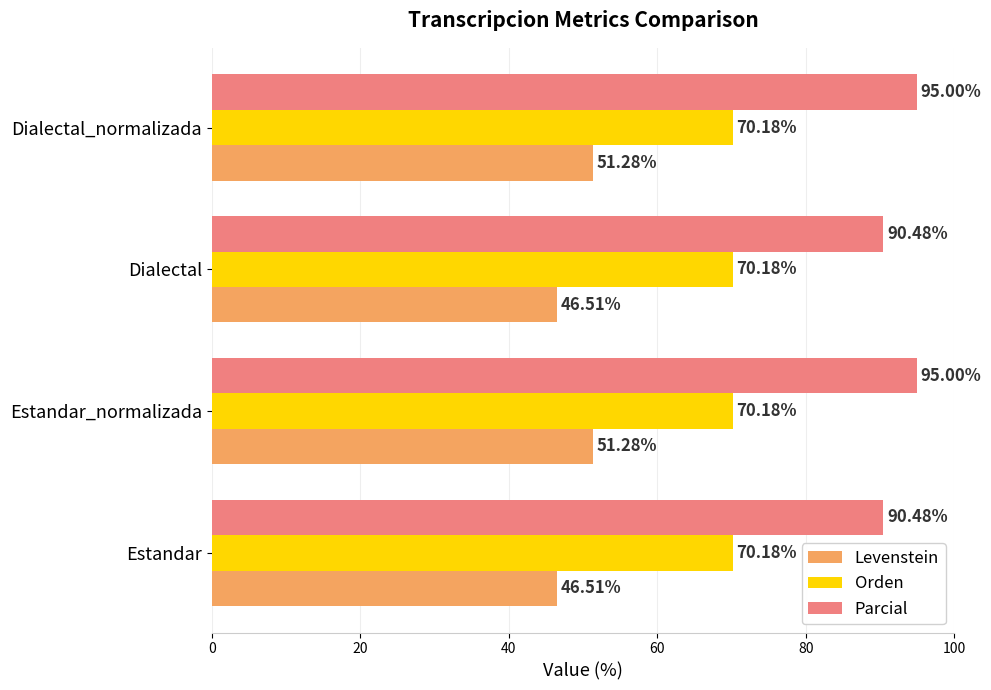

Between Dialectal and Dialectal_normalizada, which series saw the biggest shift?

Levenstein